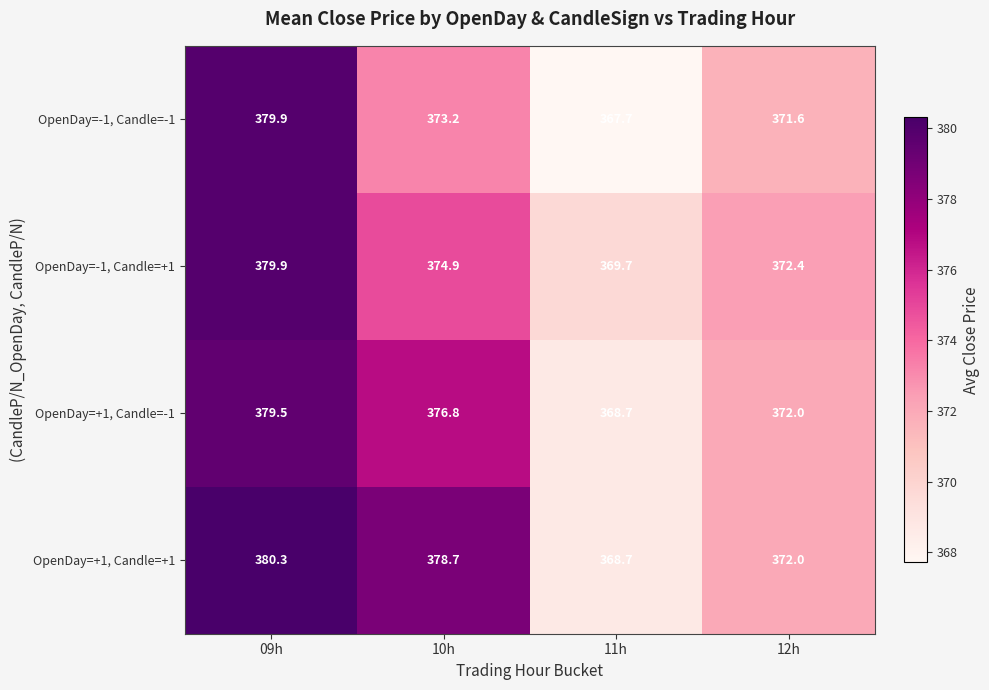

Where is OpenDay=-1, Candle=-1 nearest to the value 373?

10h